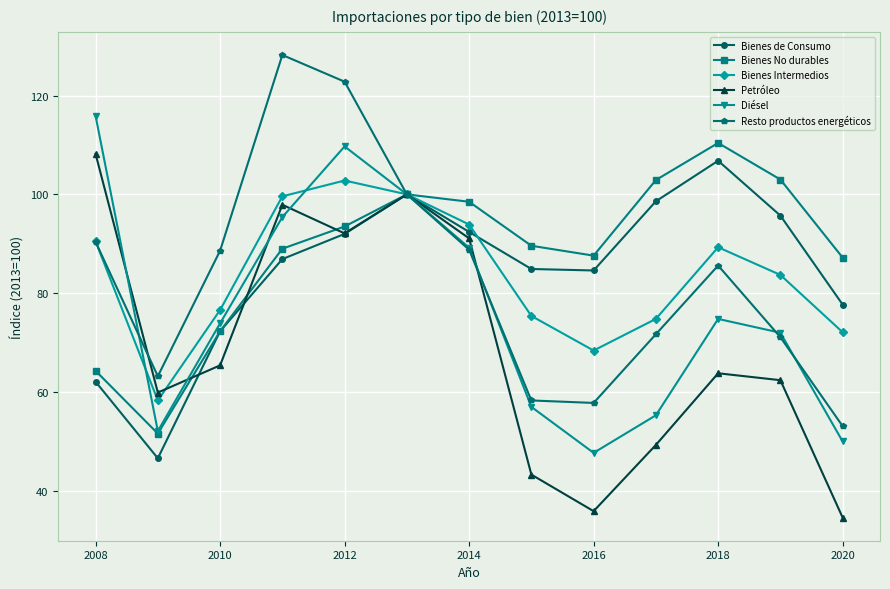

What is the lowest value of the Bienes de Consumo series?

46.6